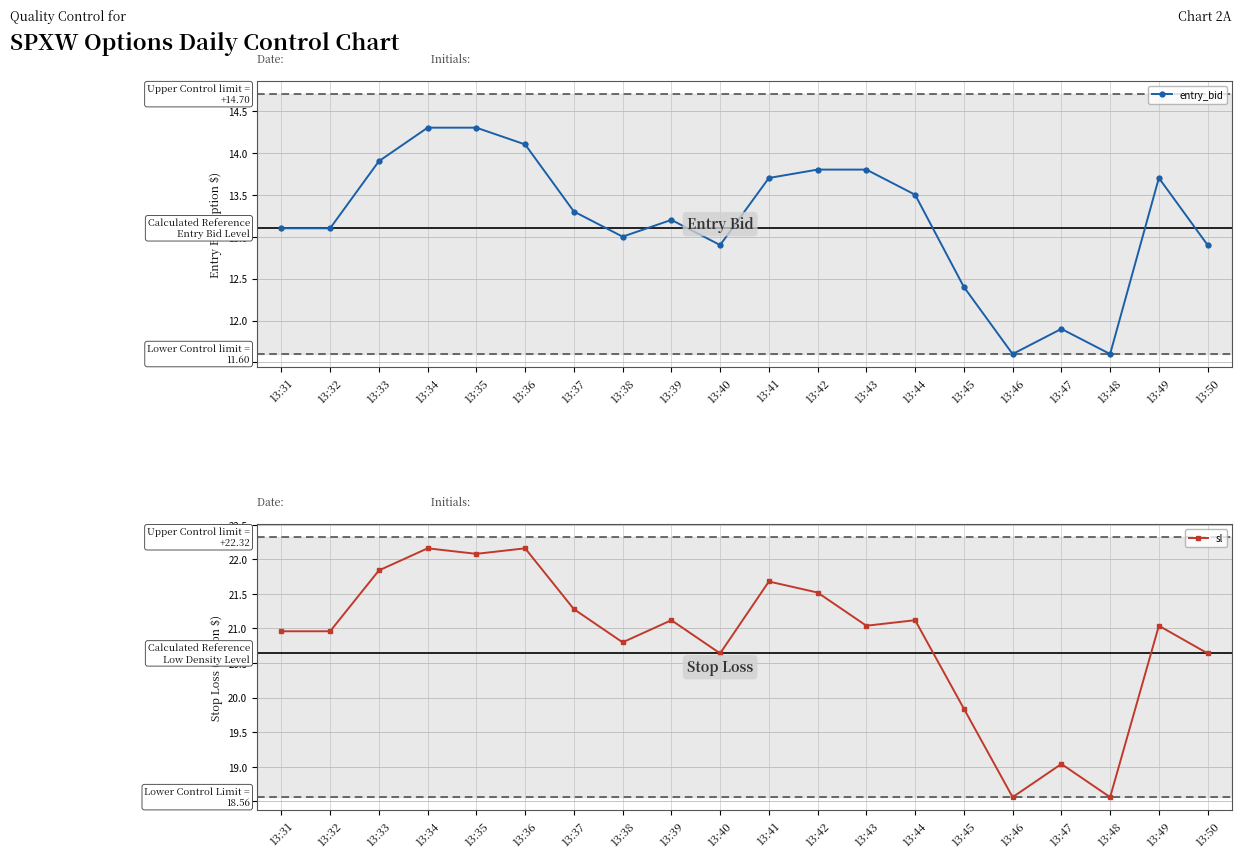

Rank the series at 13:32 from highest to lowest value.

sl, entry_bid